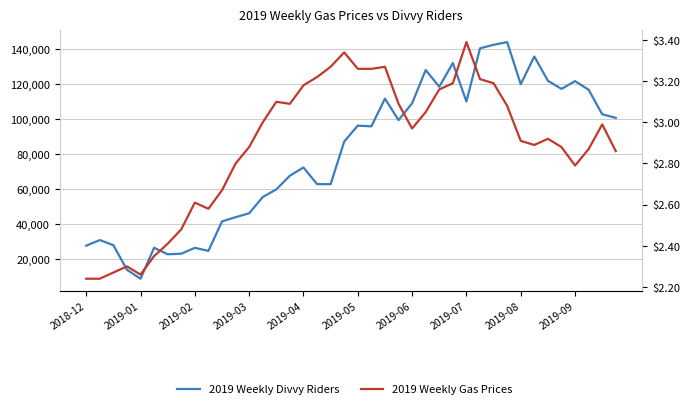

What is the sum of all 2019 Weekly Gas Prices values?

115.5